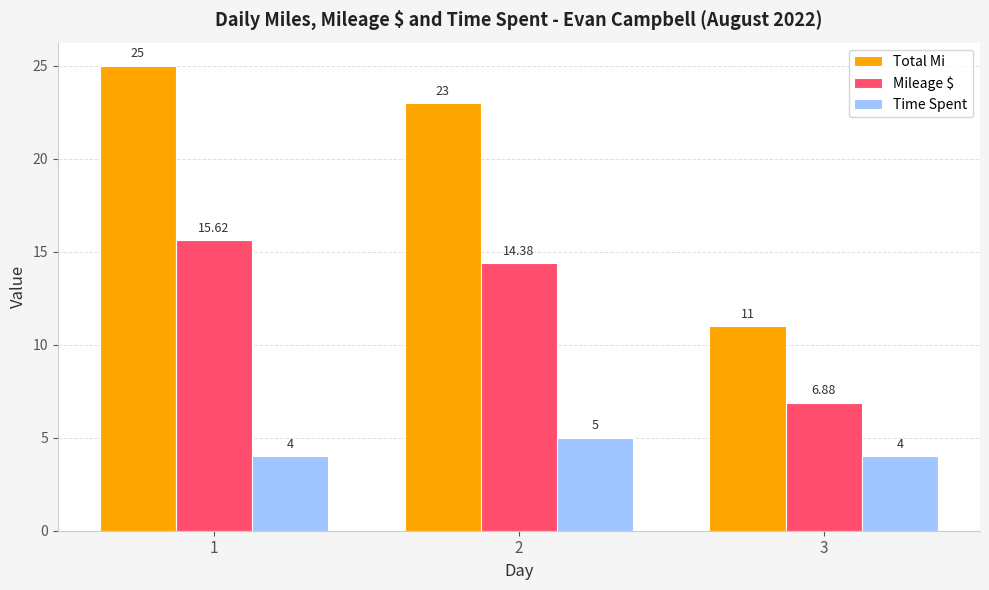

Is it true that Total Mi equals 11.0 at 3?

True